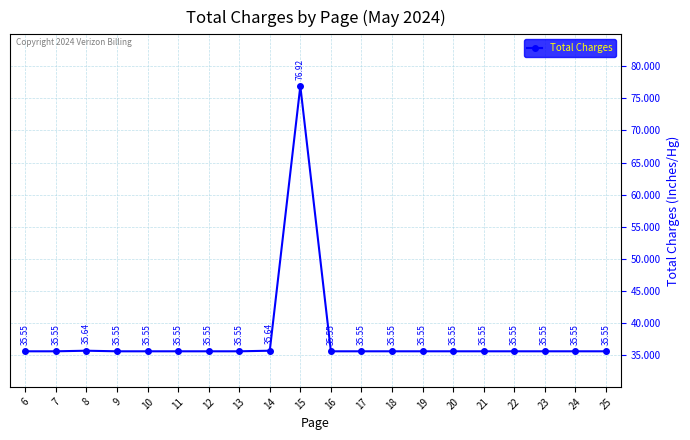

How many points are higher than both their immediate neighbors (excluding endpoints)?

2